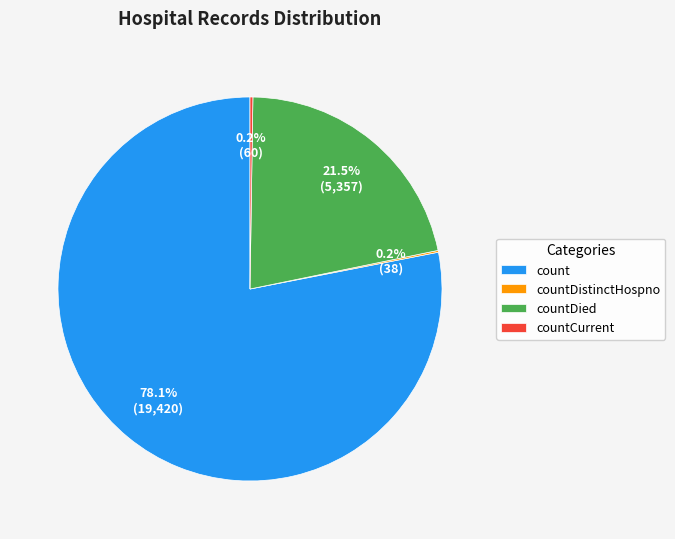

What is the largest slice in the pie chart?

count